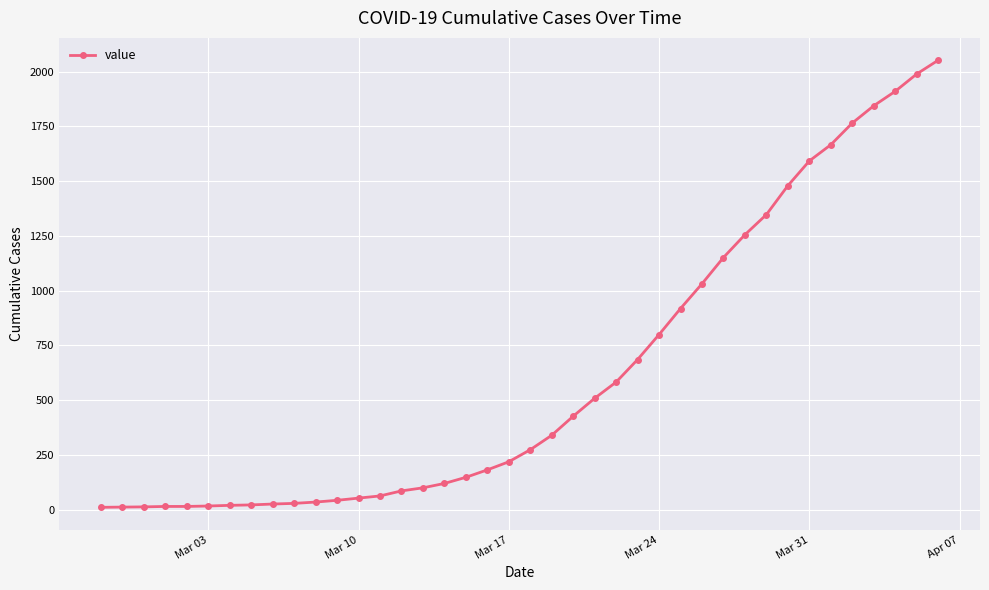

What is the difference between the maximum and minimum values?

2042